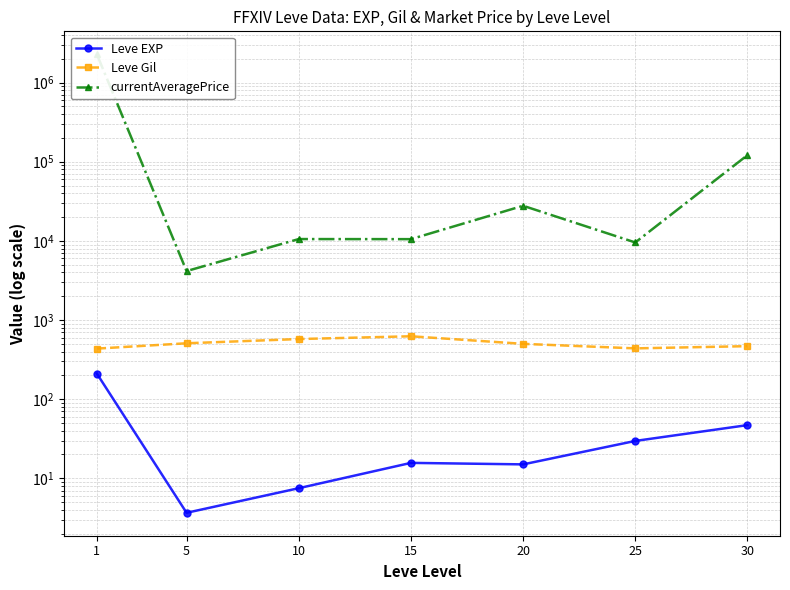

Reading left to right, extract all data points from this chart.

Leve EXP: 1=210.7	5=3.7	10=7.5	15=15.7	20=15.0	25=29.7	30=47.0
Leve Gil: 1=435.3	5=508.3	10=575.0	15=623.3	20=500.0	25=438.3	30=467.5
currentAveragePrice: 1=2280287.2	5=4153.8	10=10544.2	15=10516.2	20=27763.5	25=9550.5	30=121206.2